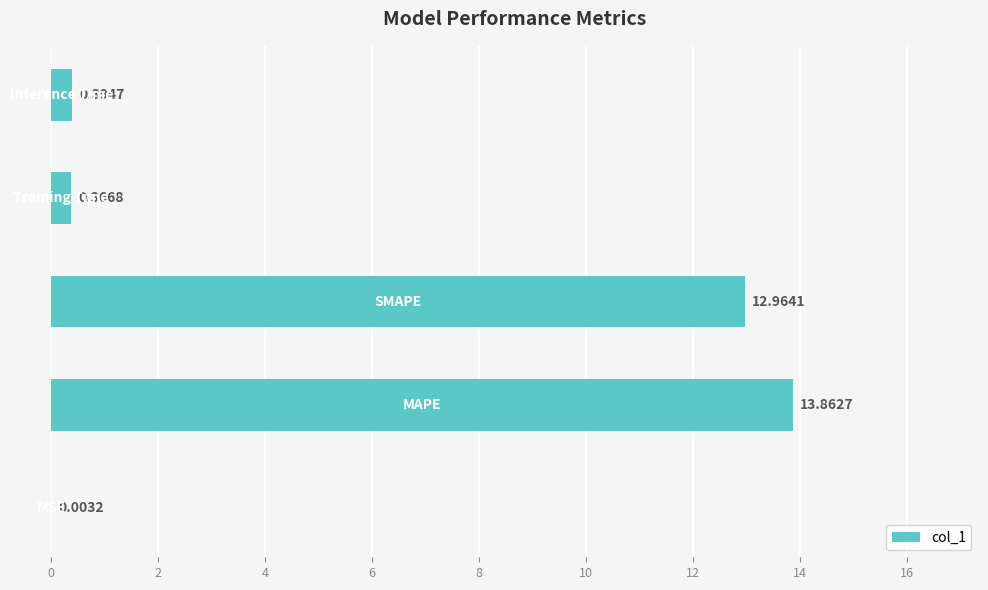

What is the sum of all values?

27.6